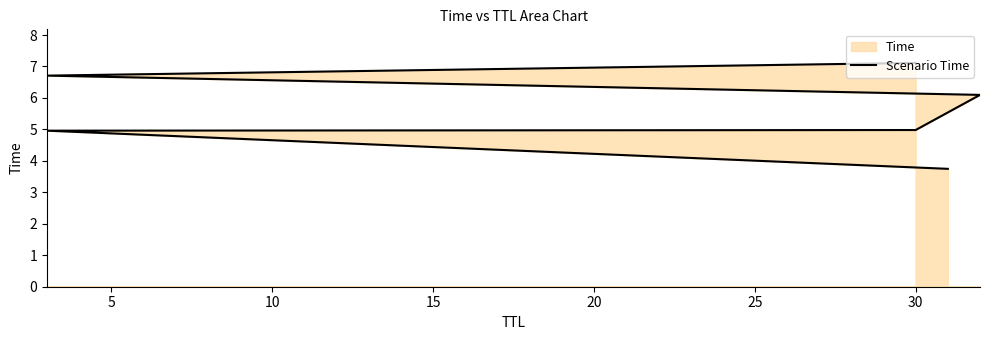

What is the sum of the values at 10 and 15?

11.1